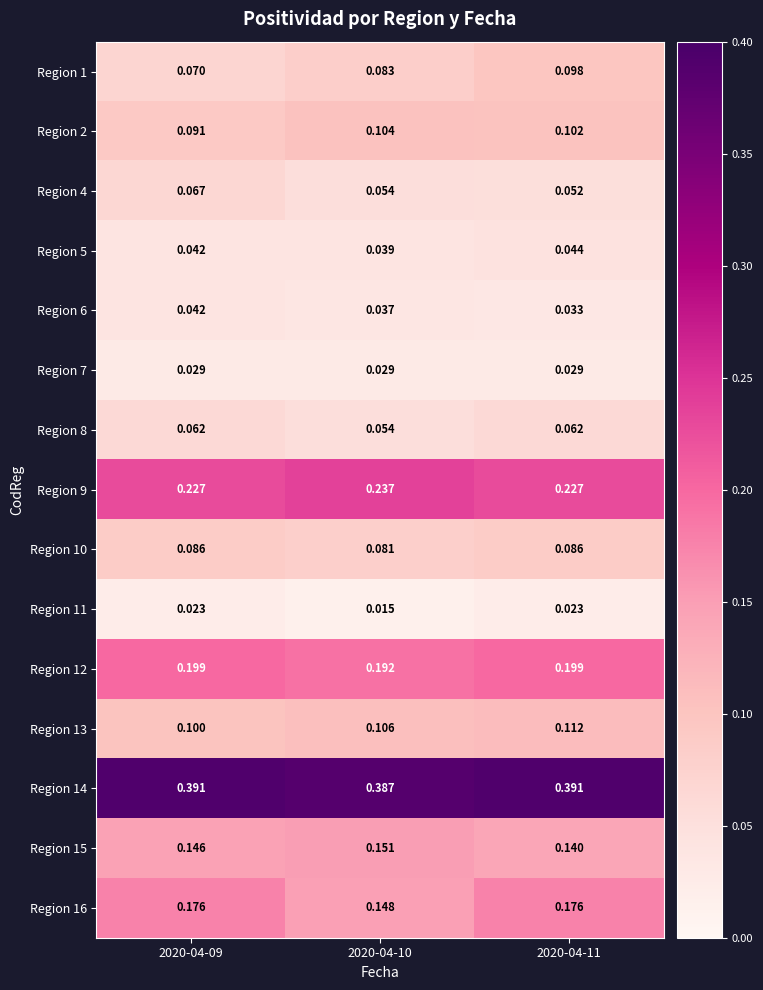

Reading right to left, what are all the values shown in this chart?

Region 1: 2020-04-11=0.1	2020-04-10=0.1	2020-04-09=0.1
Region 2: 2020-04-11=0.1	2020-04-10=0.1	2020-04-09=0.1
Region 4: 2020-04-11=0.1	2020-04-10=0.1	2020-04-09=0.1
Region 5: 2020-04-11=0.0	2020-04-10=0.0	2020-04-09=0.0
Region 6: 2020-04-11=0.0	2020-04-10=0.0	2020-04-09=0.0
Region 7: 2020-04-11=0.0	2020-04-10=0.0	2020-04-09=0.0
Region 8: 2020-04-11=0.1	2020-04-10=0.1	2020-04-09=0.1
Region 9: 2020-04-11=0.2	2020-04-10=0.2	2020-04-09=0.2
Region 10: 2020-04-11=0.1	2020-04-10=0.1	2020-04-09=0.1
Region 11: 2020-04-11=0.0	2020-04-10=0.0	2020-04-09=0.0
Region 12: 2020-04-11=0.2	2020-04-10=0.2	2020-04-09=0.2
Region 13: 2020-04-11=0.1	2020-04-10=0.1	2020-04-09=0.1
Region 14: 2020-04-11=0.4	2020-04-10=0.4	2020-04-09=0.4
Region 15: 2020-04-11=0.1	2020-04-10=0.2	2020-04-09=0.1
Region 16: 2020-04-11=0.2	2020-04-10=0.1	2020-04-09=0.2